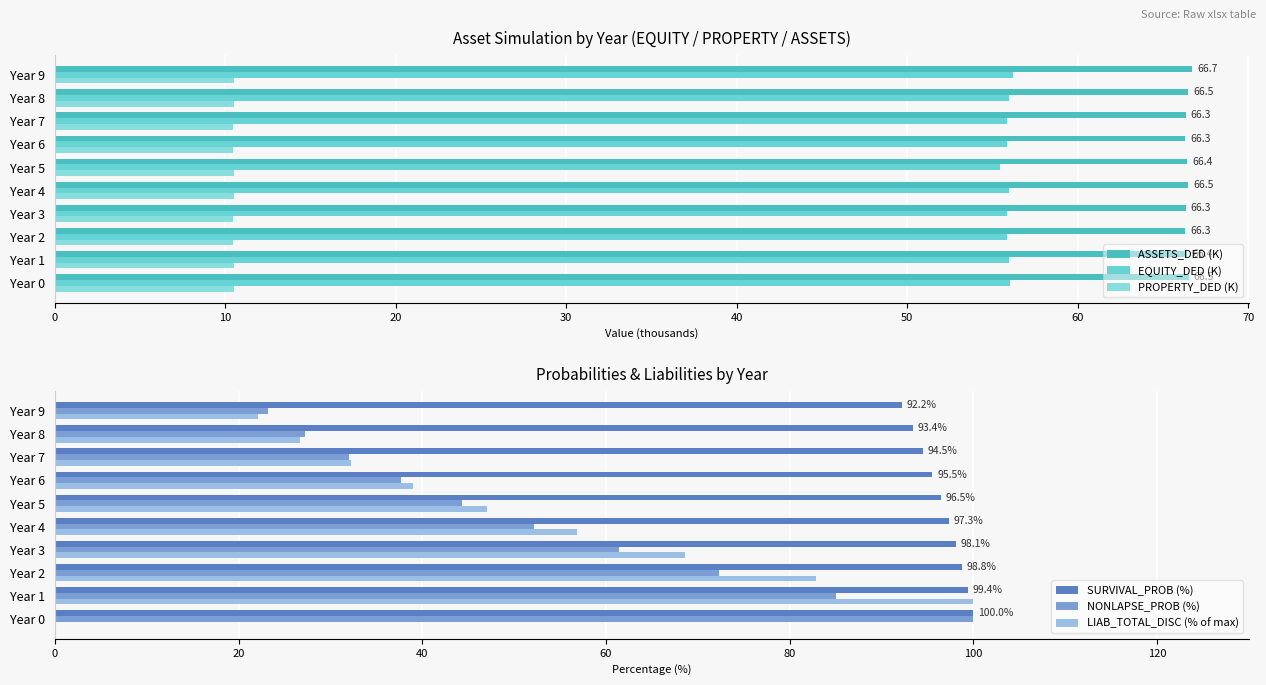

Is the value of LIAB_TOTAL_DISC (% of max) at Year 7 greater than the value of NONLAPSE_PROB (%) at Year 1?

No